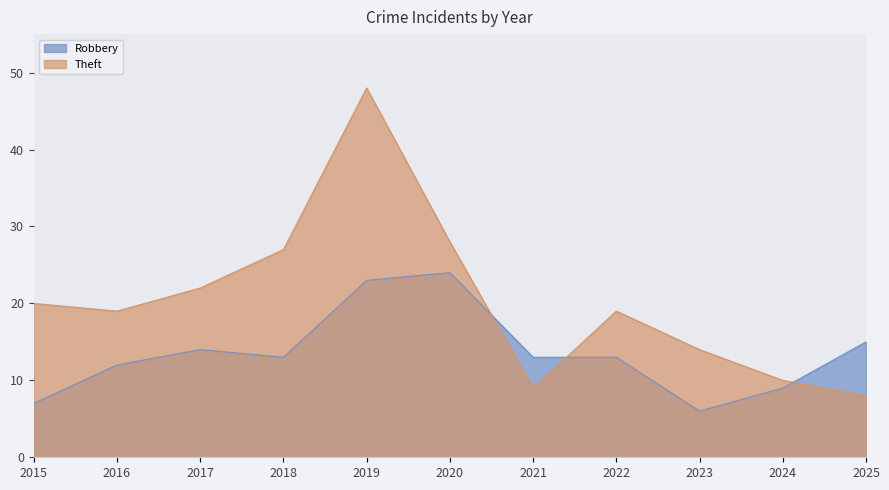

Reading left to right, transcribe all the data shown in this chart.

Robbery: 7	12	14	13	23	24	13	13	6	9	15
Theft: 20	19	22	27	48	28	9	19	14	10	8